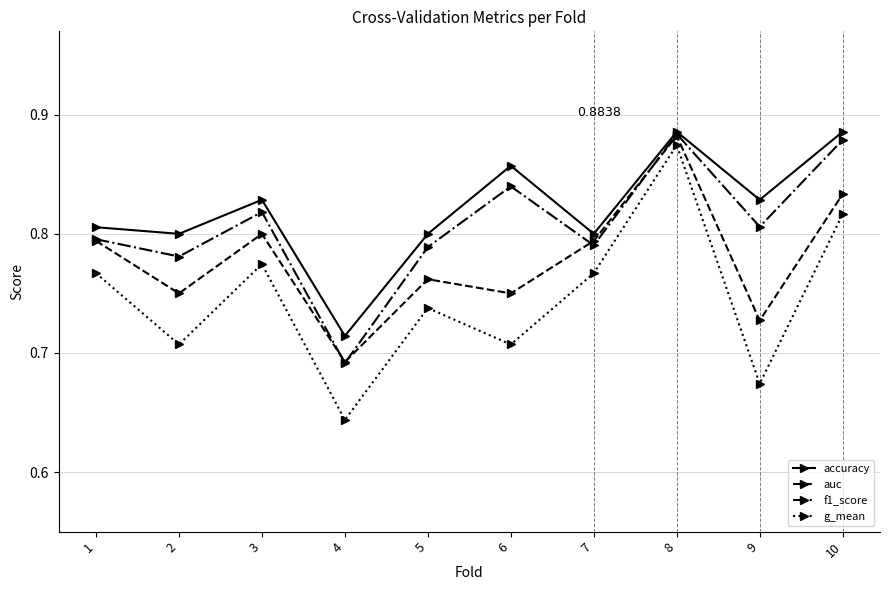

At which category does accuracy reach its first local peak?

3